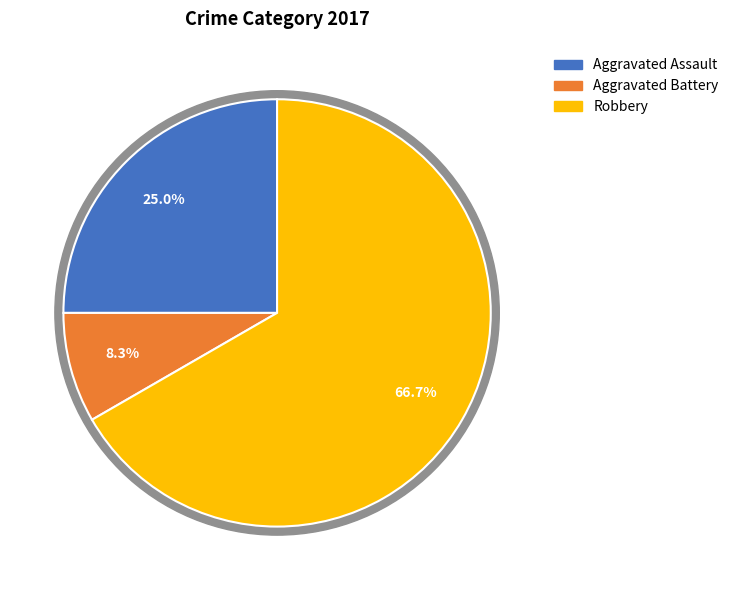

To the nearest percent, what percentage of the pie is Robbery?

67%